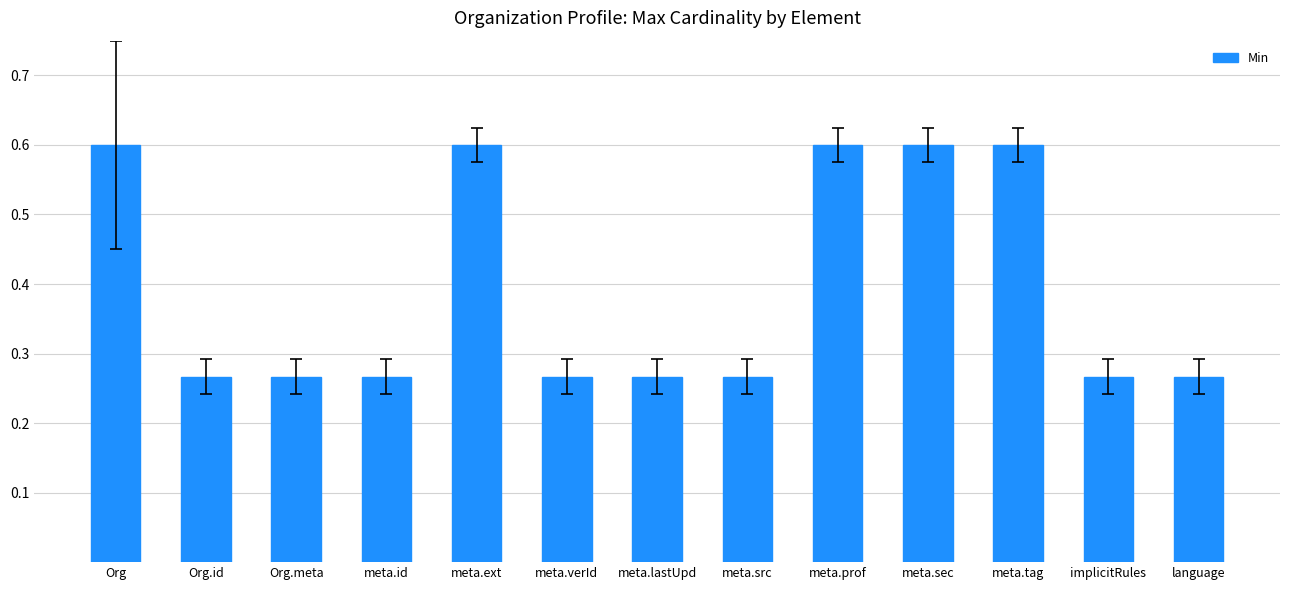

What is the change in value from meta.verId to meta.tag?

+0.3